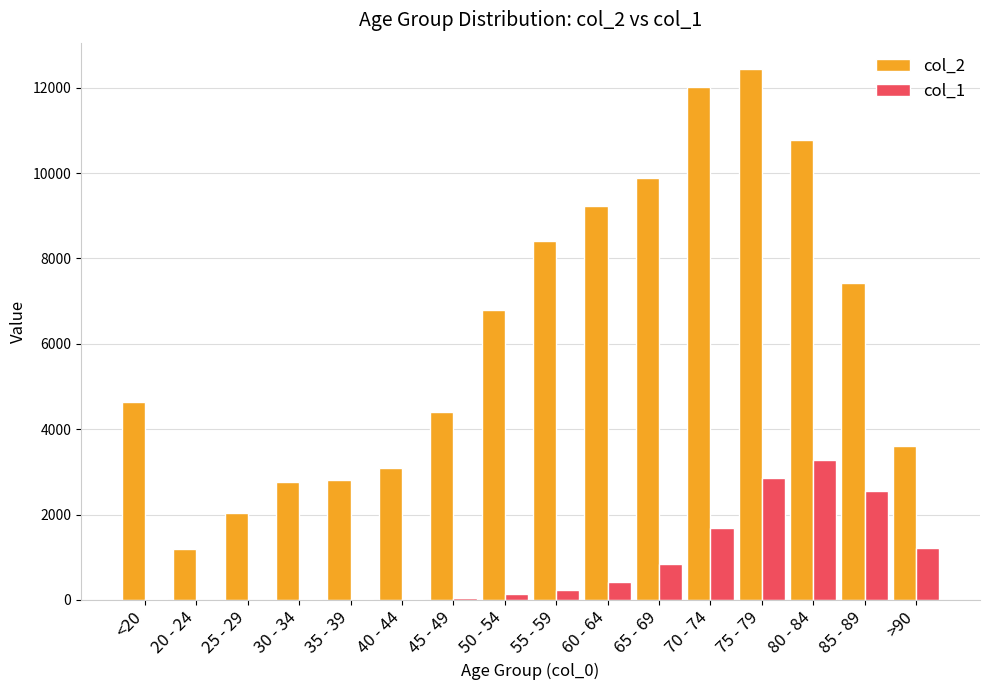

Which category has the highest value across all series?

75 - 79